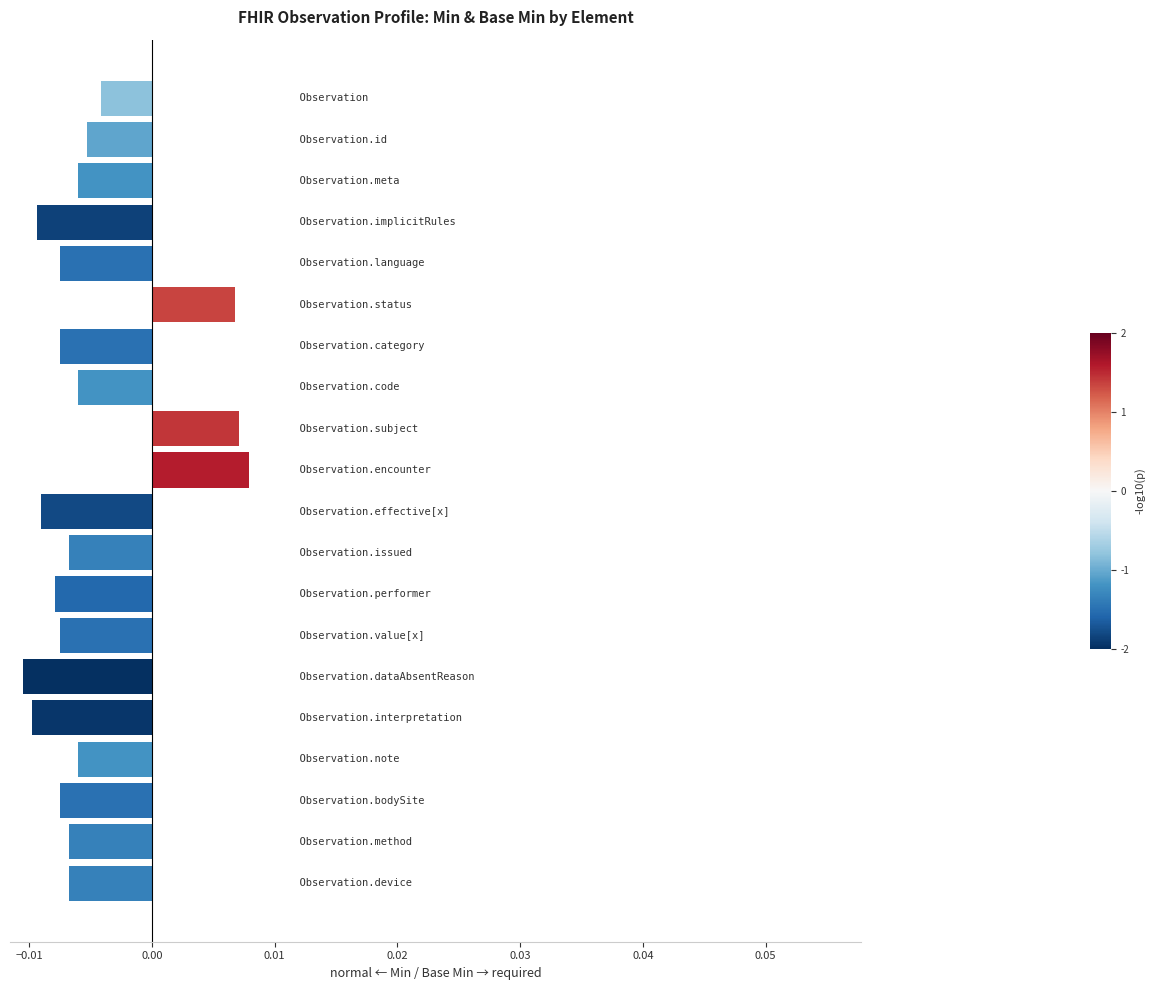

How many values are between 0 and 1?

3